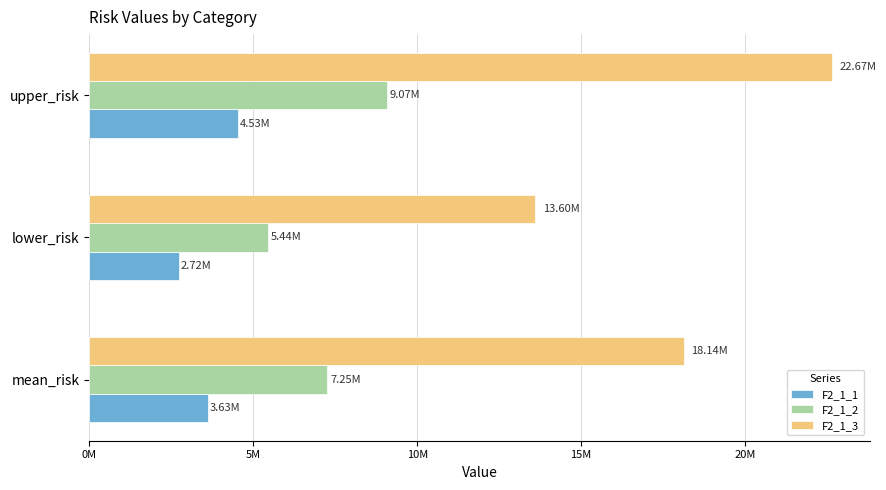

Reading right to left, what are all the values shown in this chart?

F2_1_1: 4533890.7	2720334.4	3627112.6
F2_1_2: 9067781.4	5440668.8	7254225.1
F2_1_3: 22669453.5	13601672.1	18135562.8